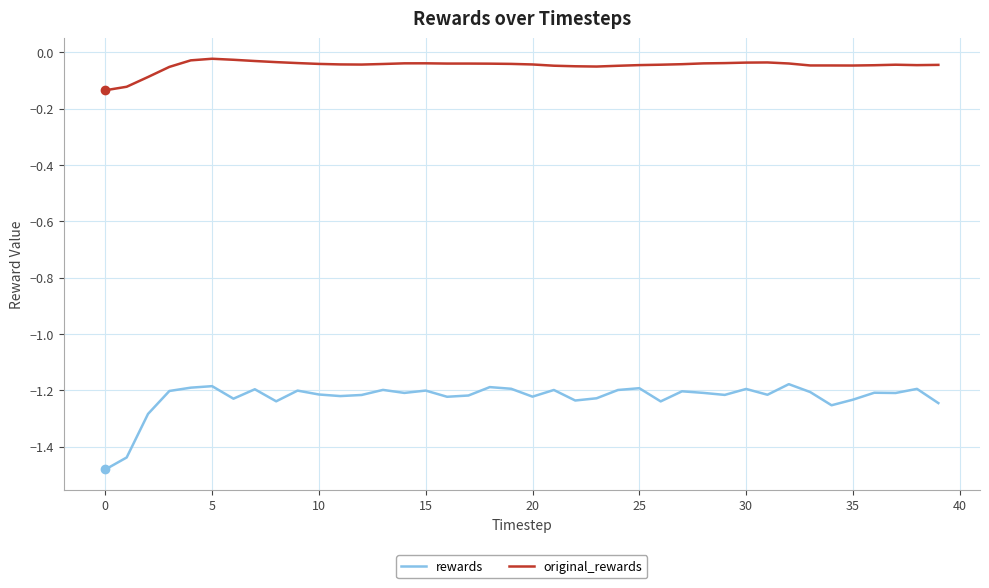

True or false: rewards and original_rewards cross at least once.

False